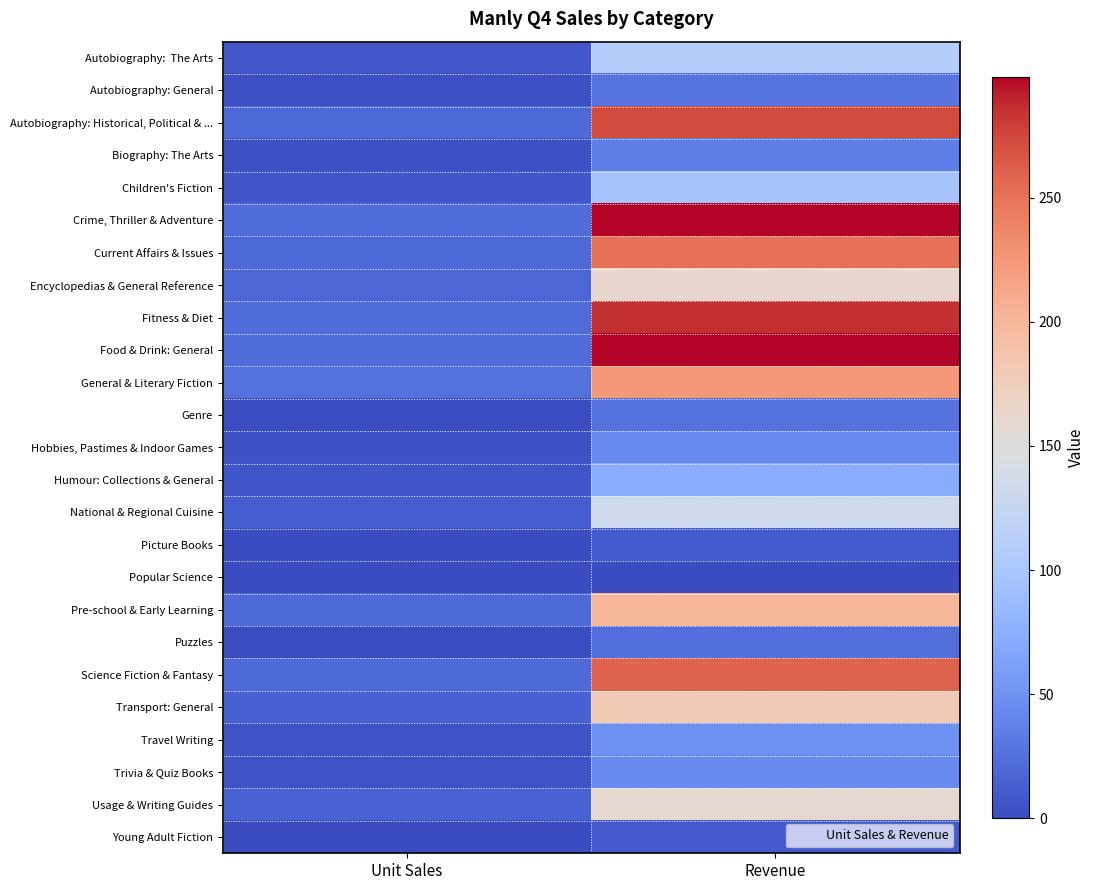

Between Unit Sales and Revenue, which is larger?

Revenue